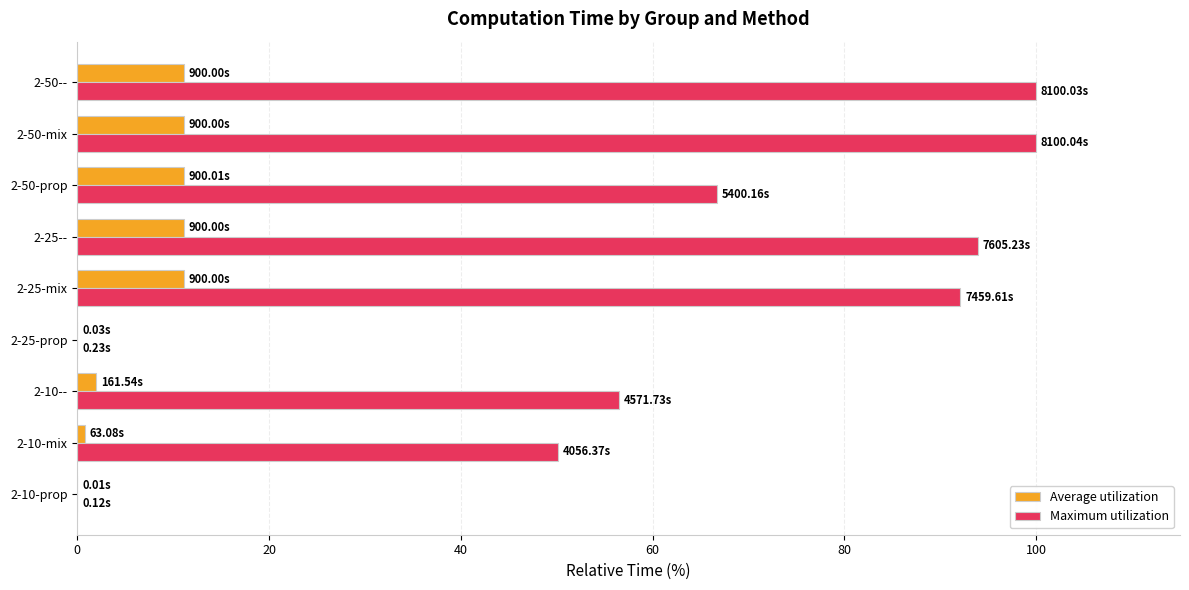

What is the total value across all series at 2-50--?

111.1